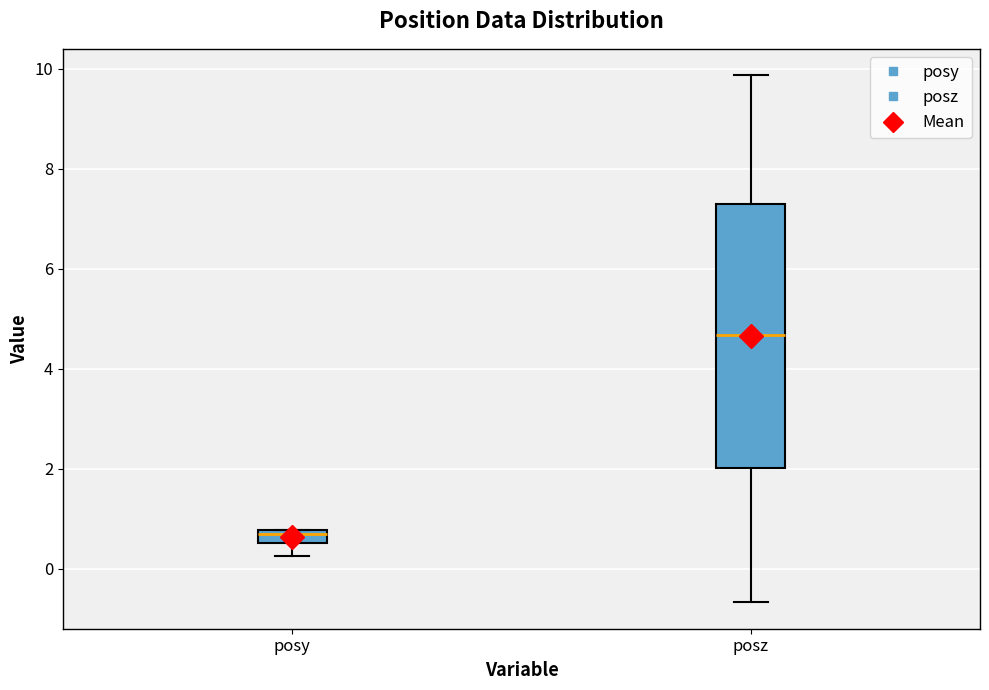

Where is the lower edge of the box for posz on the y-axis? The values are not printed on the chart, so give them approximately, as read against the axis.

2.0